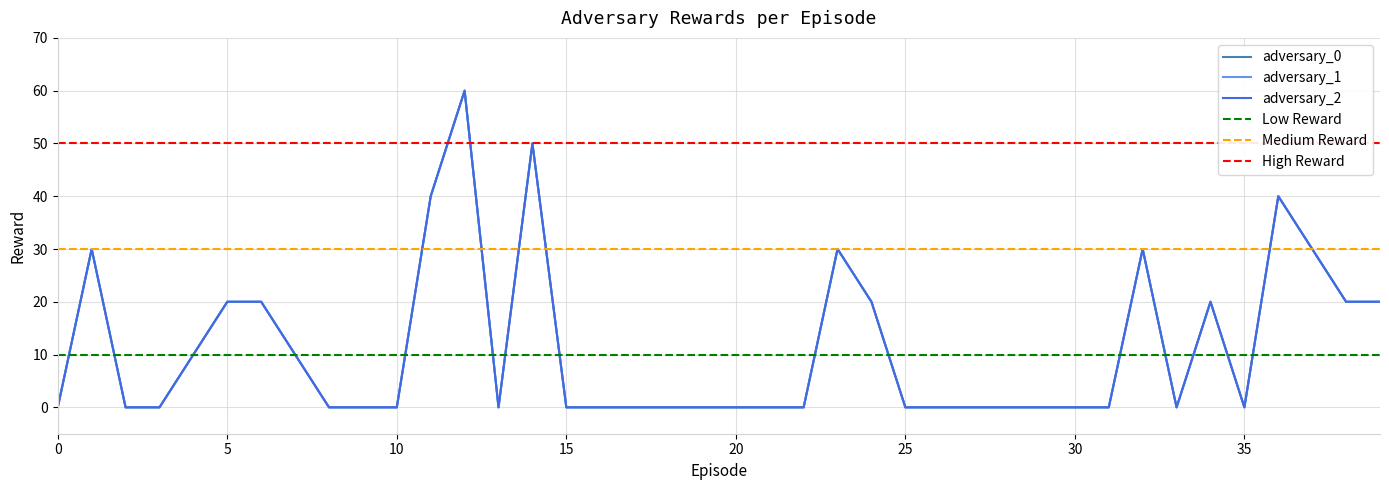

True or false: adversary_2 and adversary_1 intersect in this chart.

False